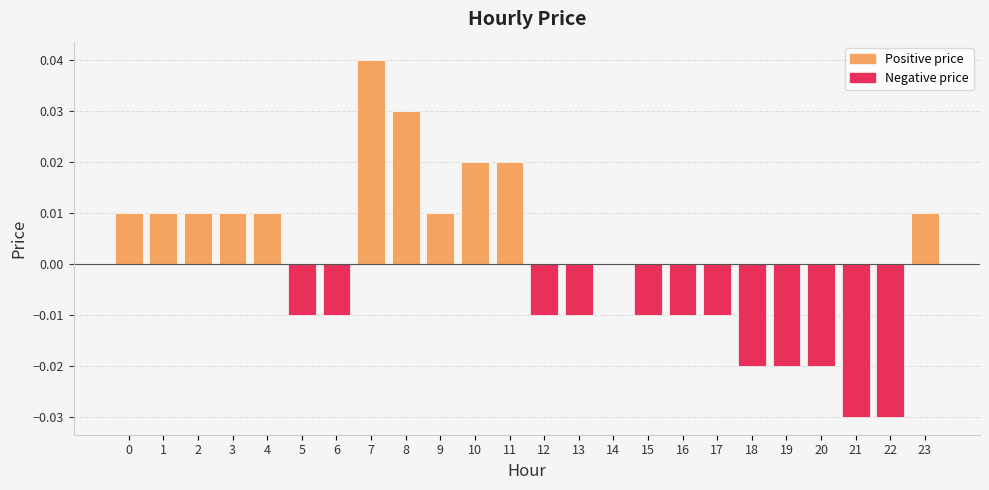

How many series are shown in this chart?

1